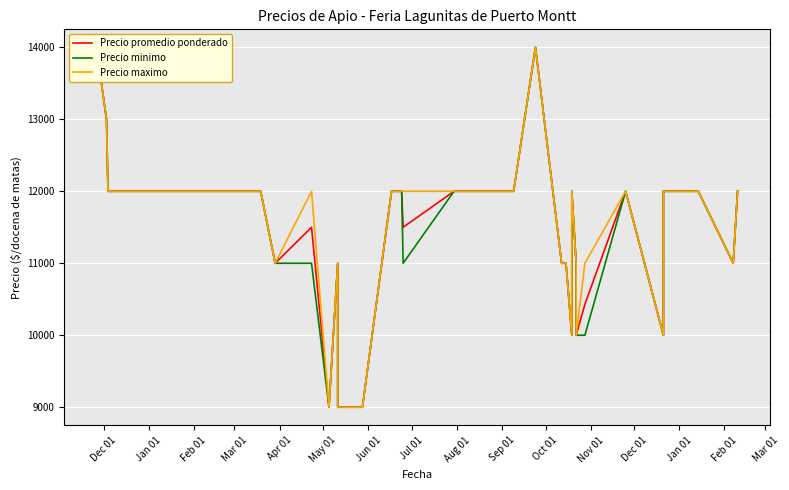

What is the highest value of the Precio minimo series?

14000